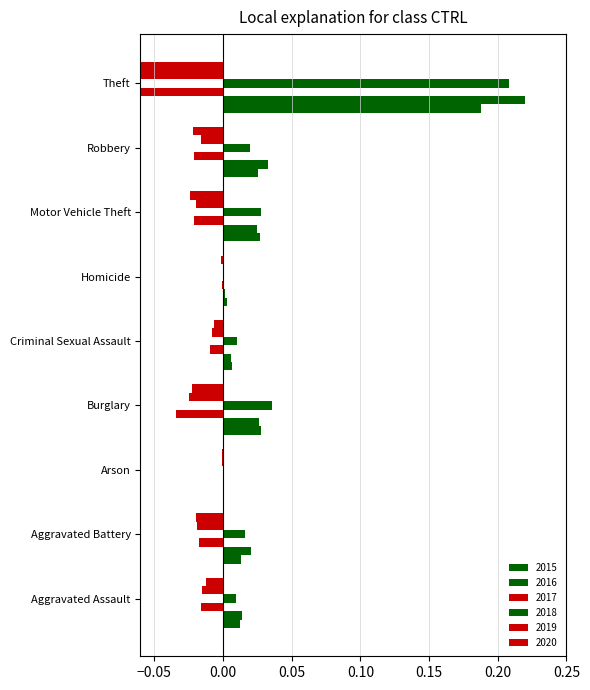

At how many categories does at least one series exceed 0?

9